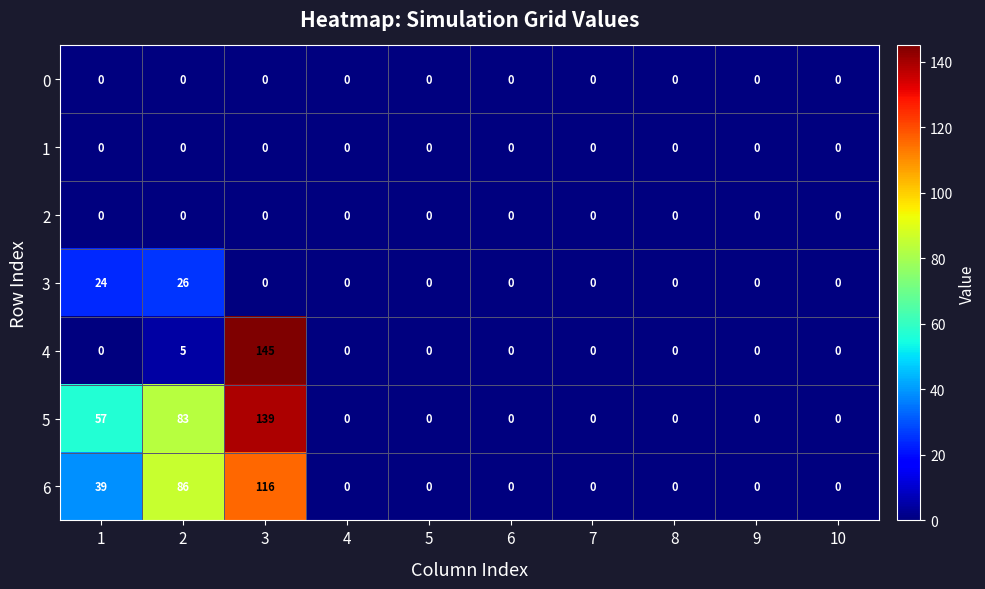

The value of 4 at 9 is 0. True or false?

True